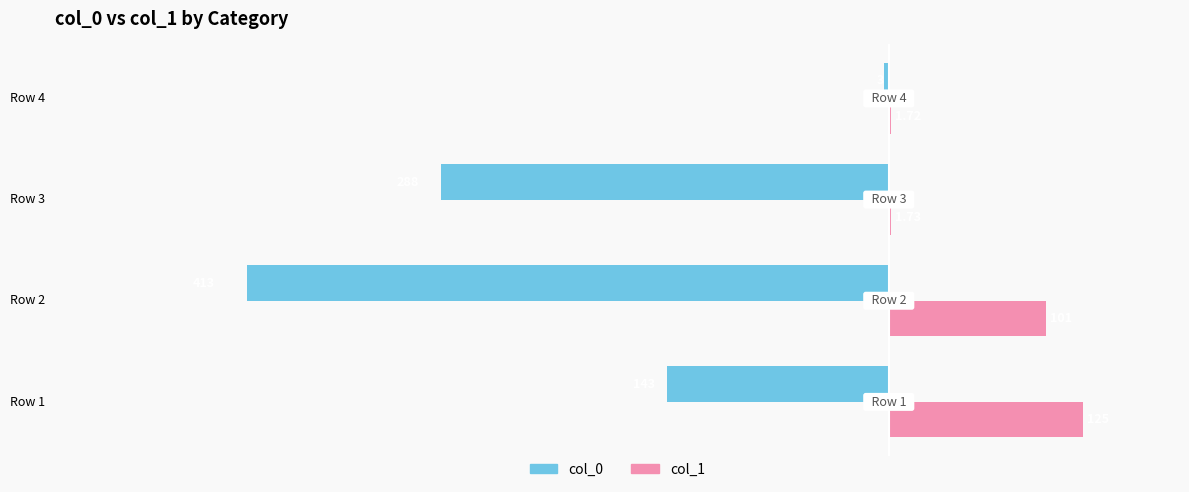

What is the sum of the col_0 values at Row 3 and Row 1?

-431.0